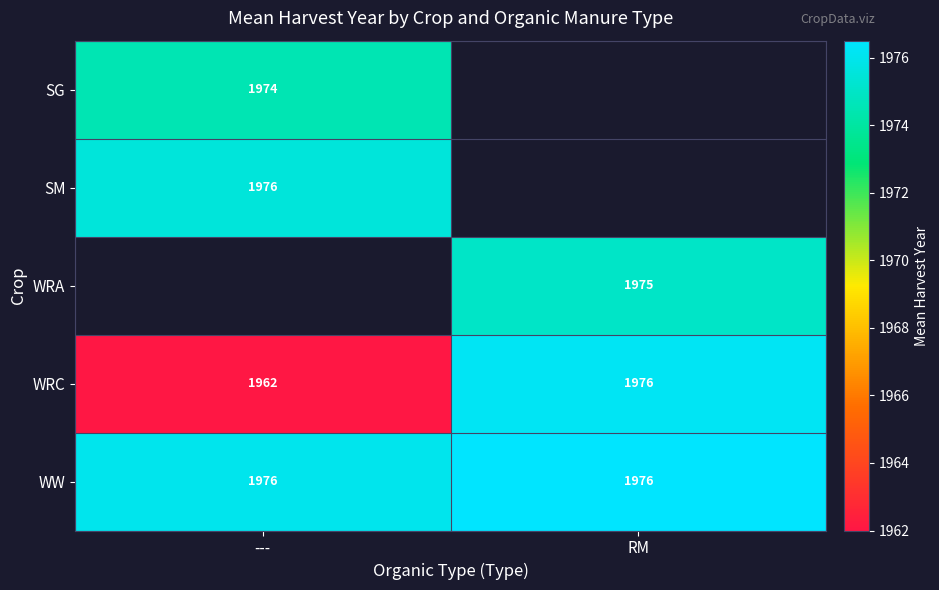

What value does the WW series have at ---?

1976.0